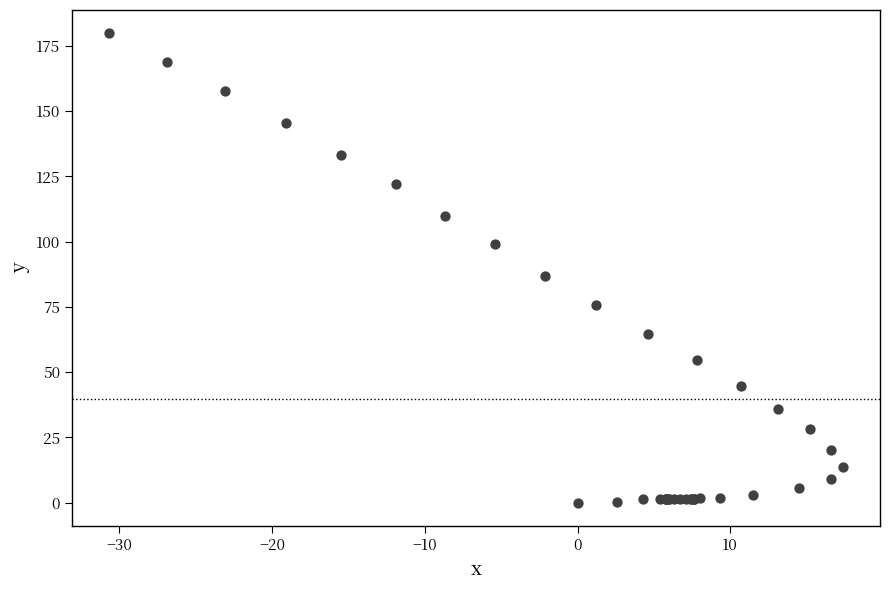

What Y value in the scatter plot is closest to 89?

86.8